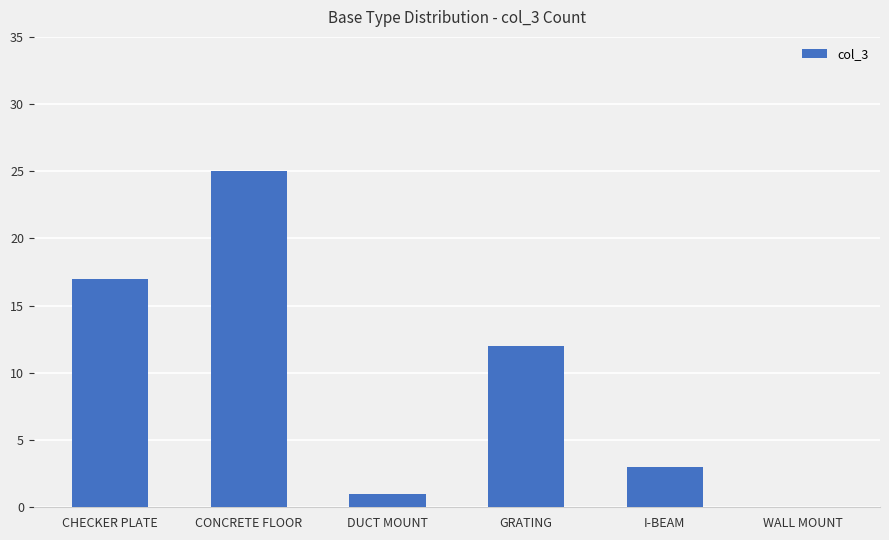

What is the change in value from CONCRETE FLOOR to I-BEAM?

-22